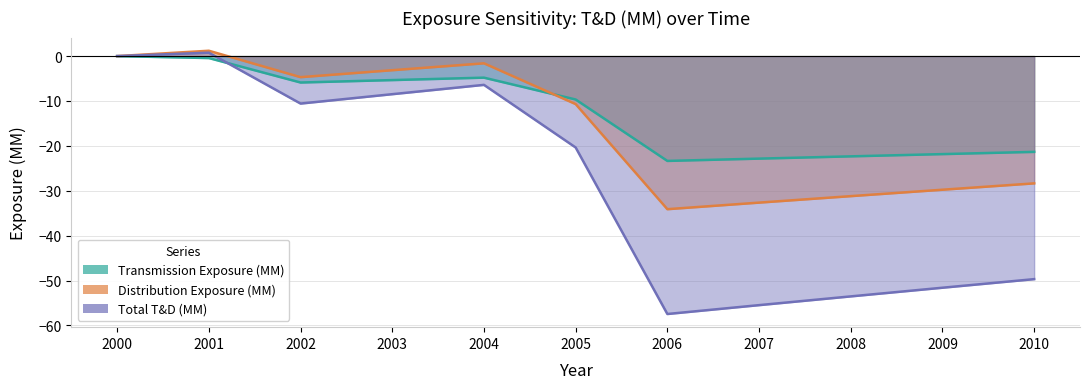

The Total T&D (MM) series shows -18.9 at 2002. True or false?

False